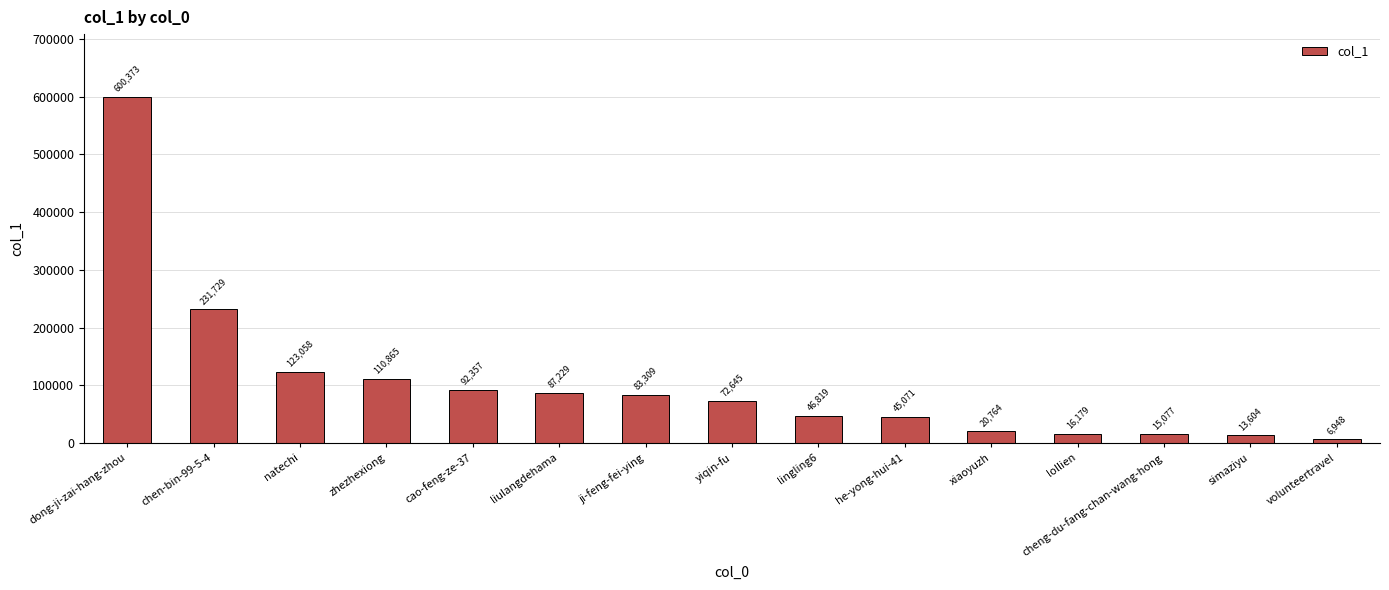

List the labels in order of value, largest first.

dong-ji-zai-hang-zhou, chen-bin-99-5-4, natechi, zhezhexiong, cao-feng-ze-37, liulangdehama, ji-feng-fei-ying, yiqin-fu, lingling6, he-yong-hui-41, xiaoyuzh, lollien, cheng-du-fang-chan-wang-hong, simaziyu, volunteertravel